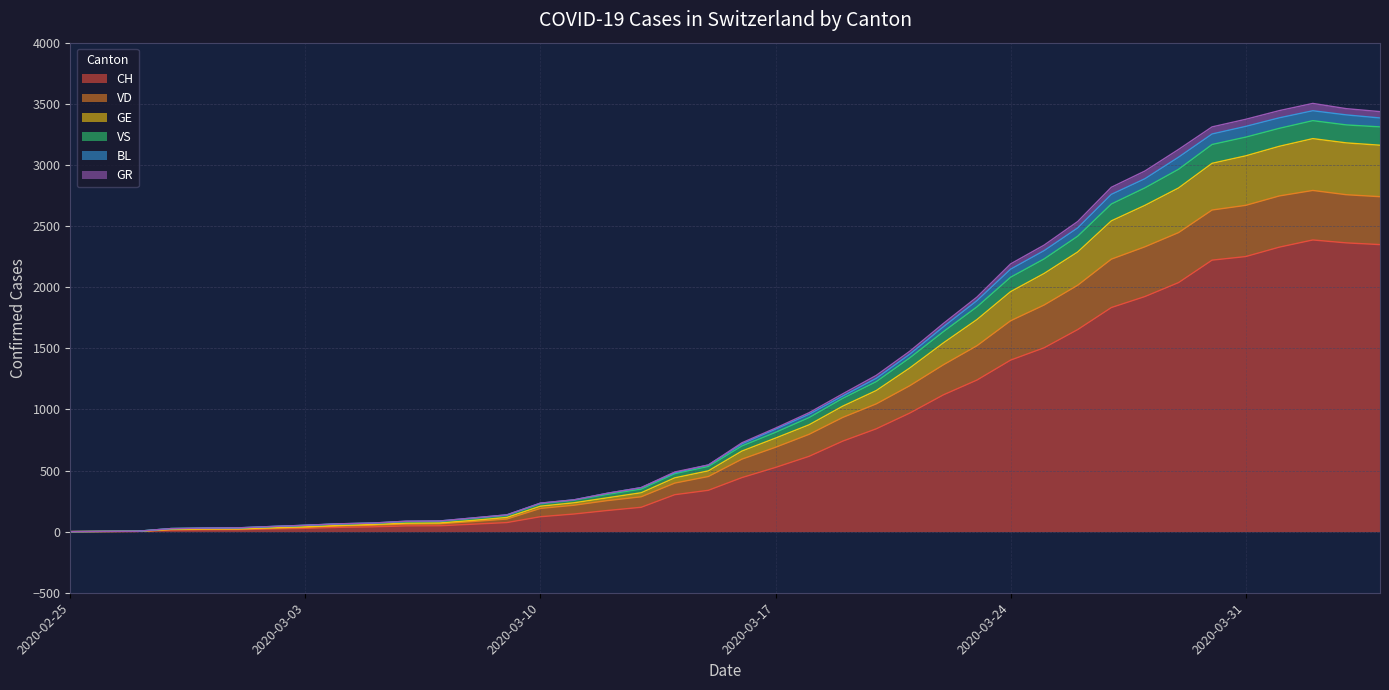

Is it true that GR equals 298 at 2020-03-17?

False